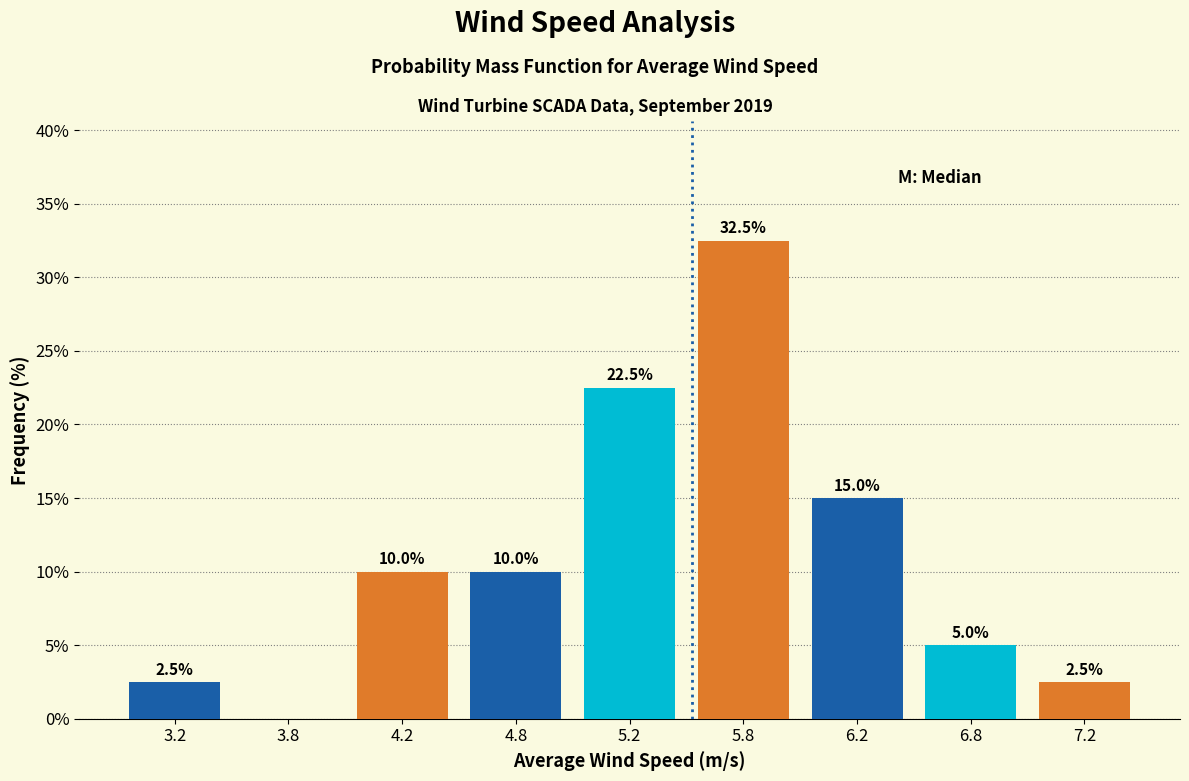

Reading left to right, list all the values displayed in this chart.

3.2=2.5	3.8=0.0	4.2=10.0	4.8=10.0	5.2=22.5	5.8=32.5	6.2=15.0	6.8=5.0	7.2=2.5